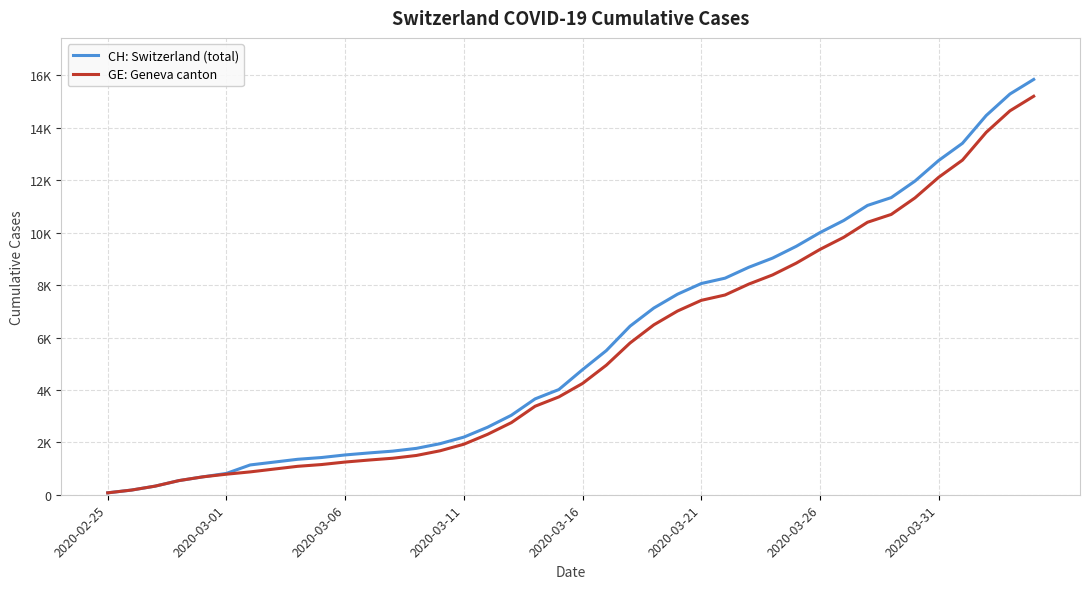

Does the chart have visible grid lines?

Yes